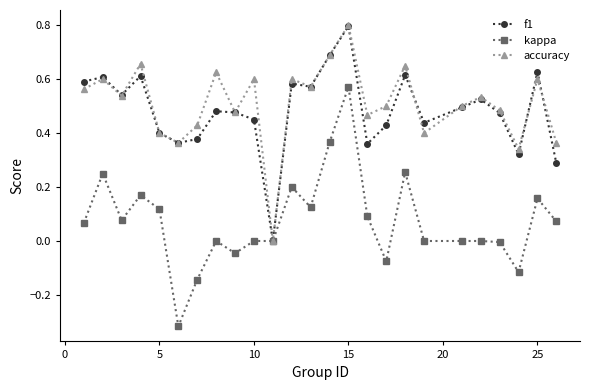

After their last crossing, which series has the higher values: f1 or accuracy?

accuracy